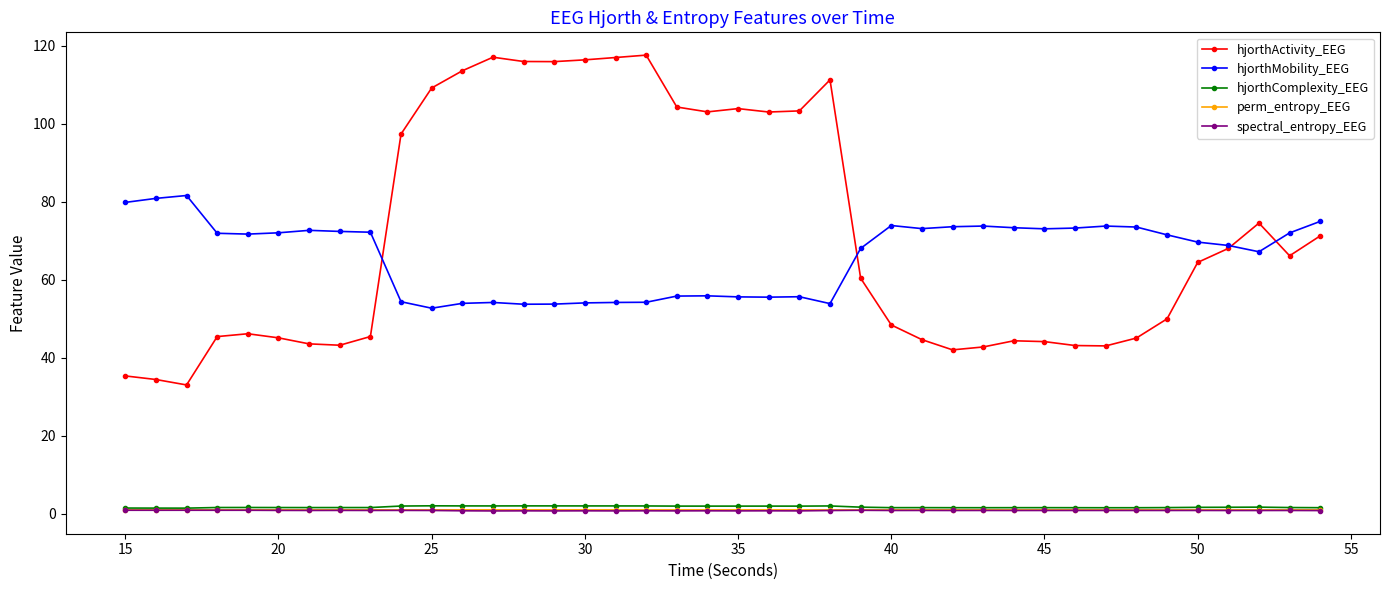

What is the minimum value for hjorthActivity_EEG?

33.0